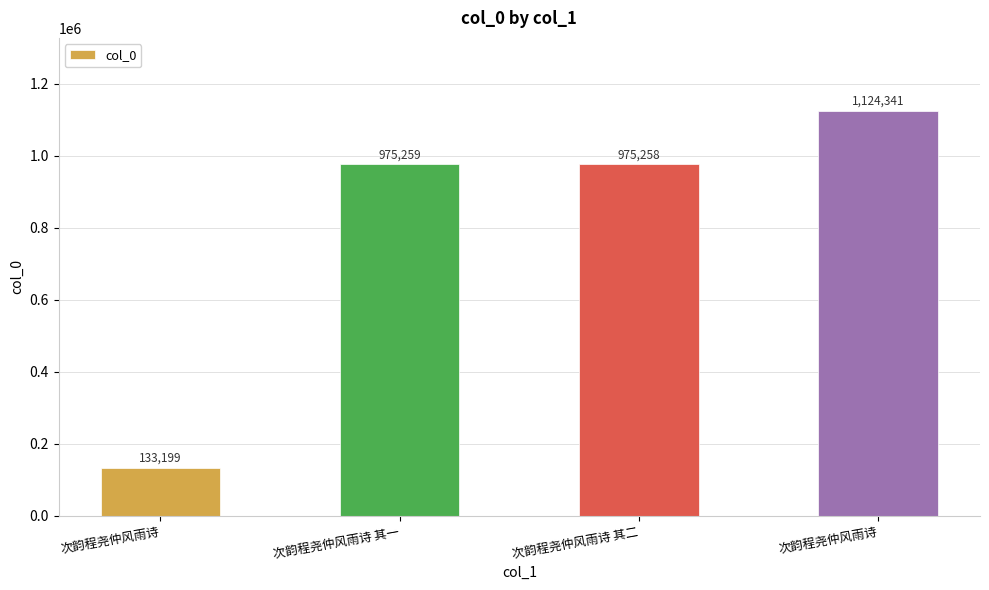

Is it true that the value at 次韵程尧仲风雨诗 其二 is 1599679?

False